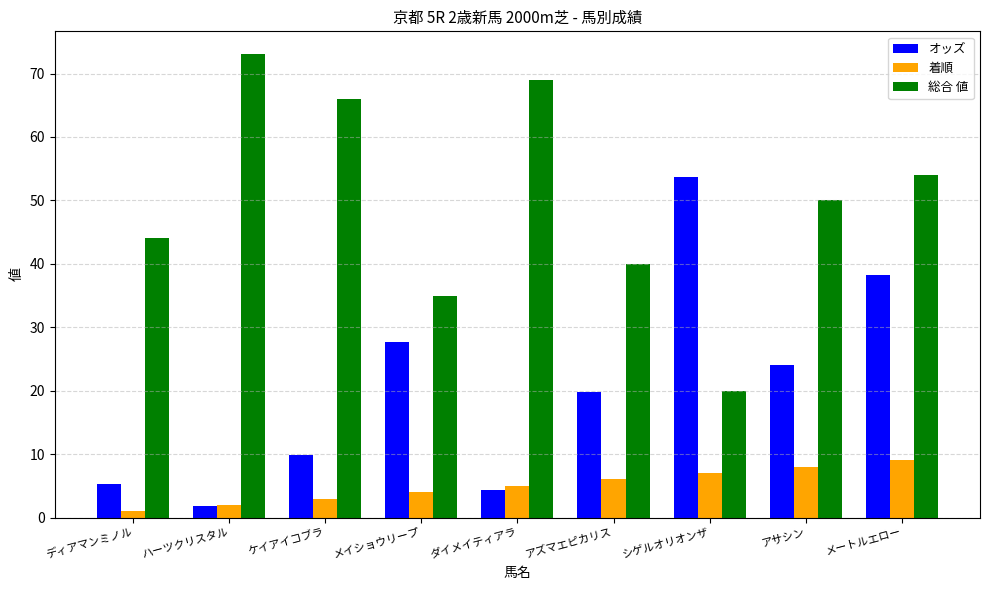

What is the spread (max minus min) of values at シゲルオリオンザ?

46.7